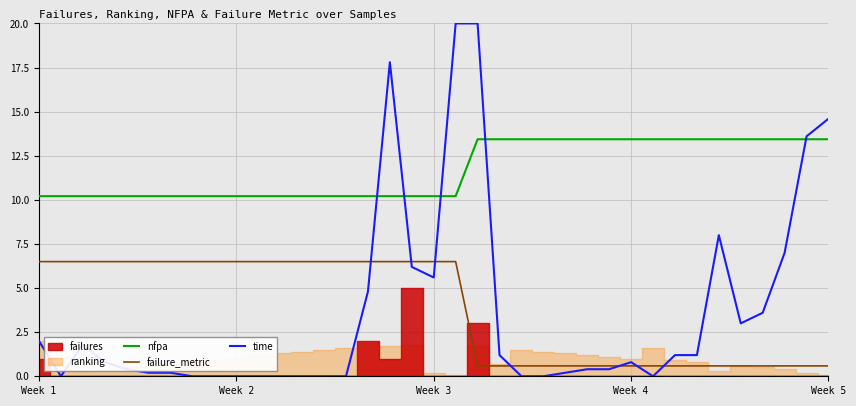

What is the spread (max minus min) of values at 30?

12.8